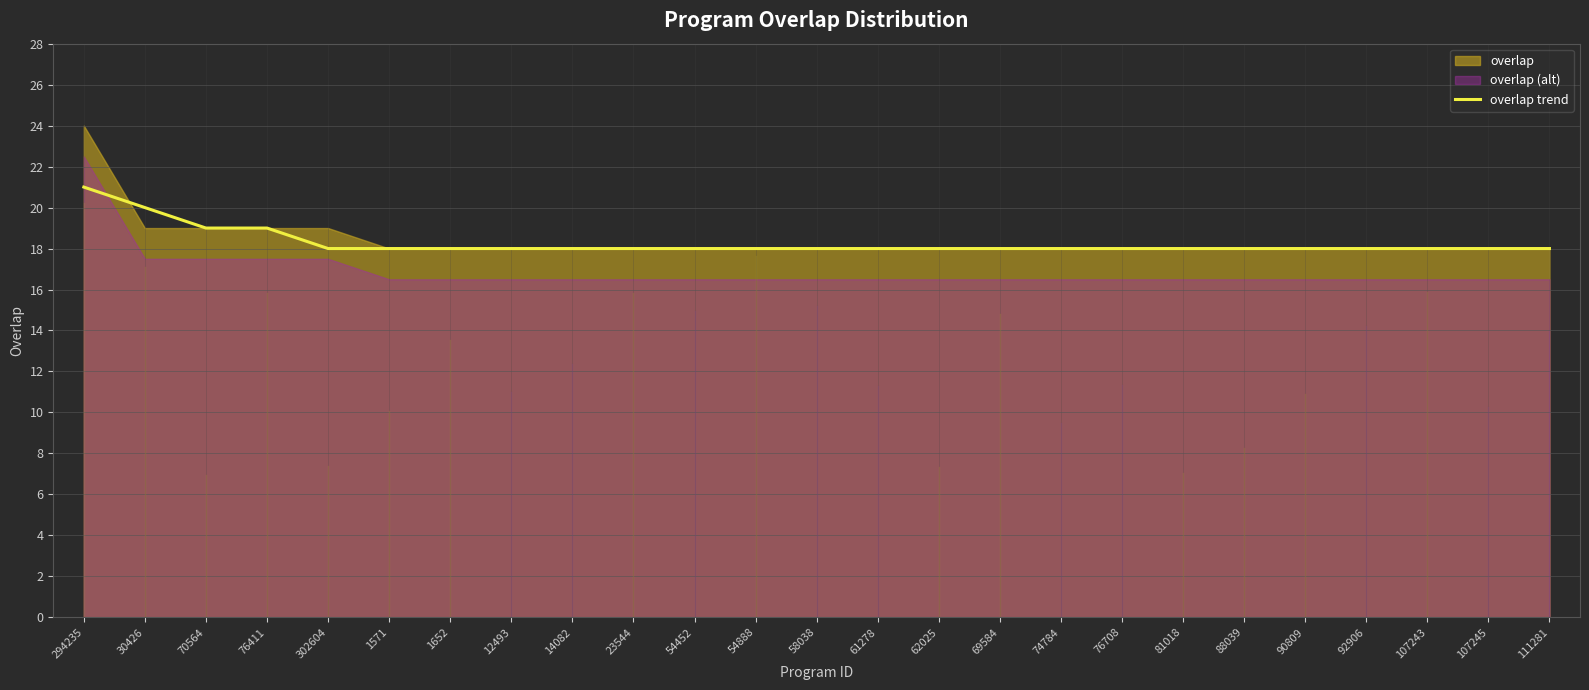

The overlap trend series shows 11 at 1652. True or false?

False